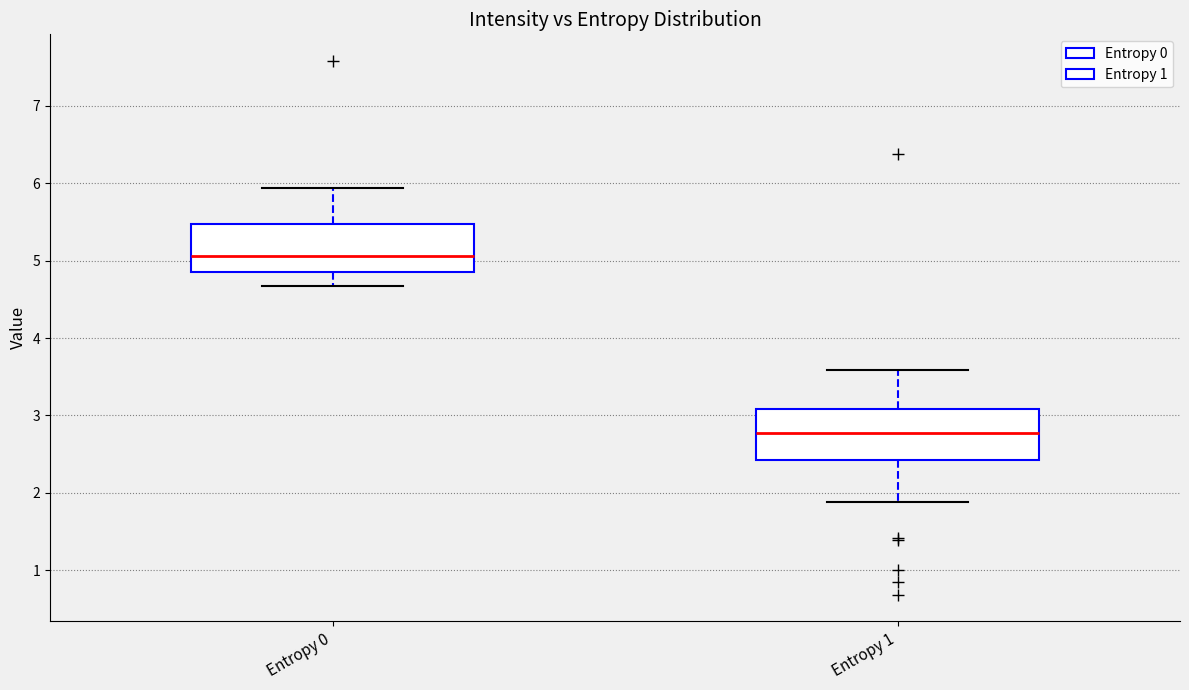

Where is the upper edge of the box for Entropy 1 on the y-axis? The values are not printed on the chart, so give them approximately, as read against the axis.

3.1